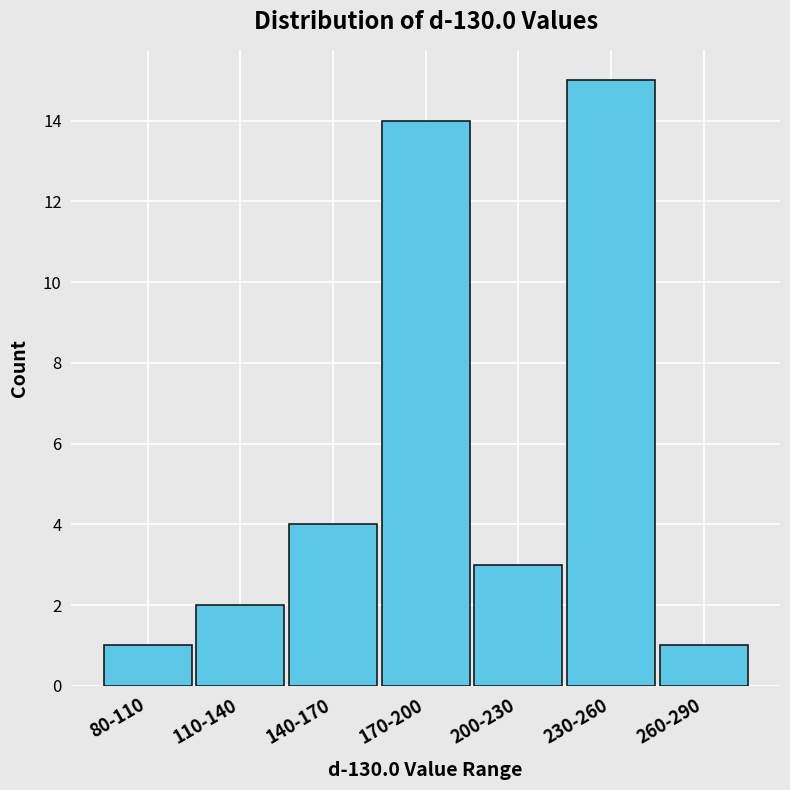

Reading right to left, list all the values displayed in this chart.

260-290=1	230-260=15	200-230=3	170-200=14	140-170=4	110-140=2	80-110=1